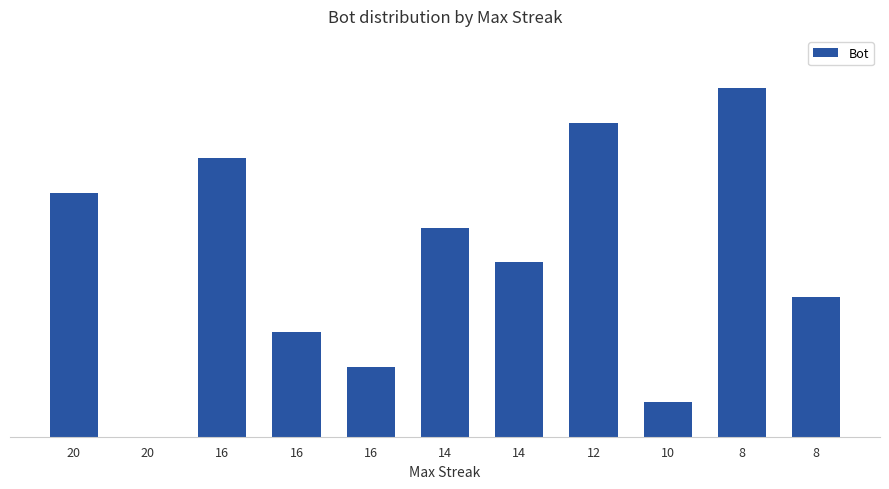

What value does the data have at 14, to the nearest 5?

5